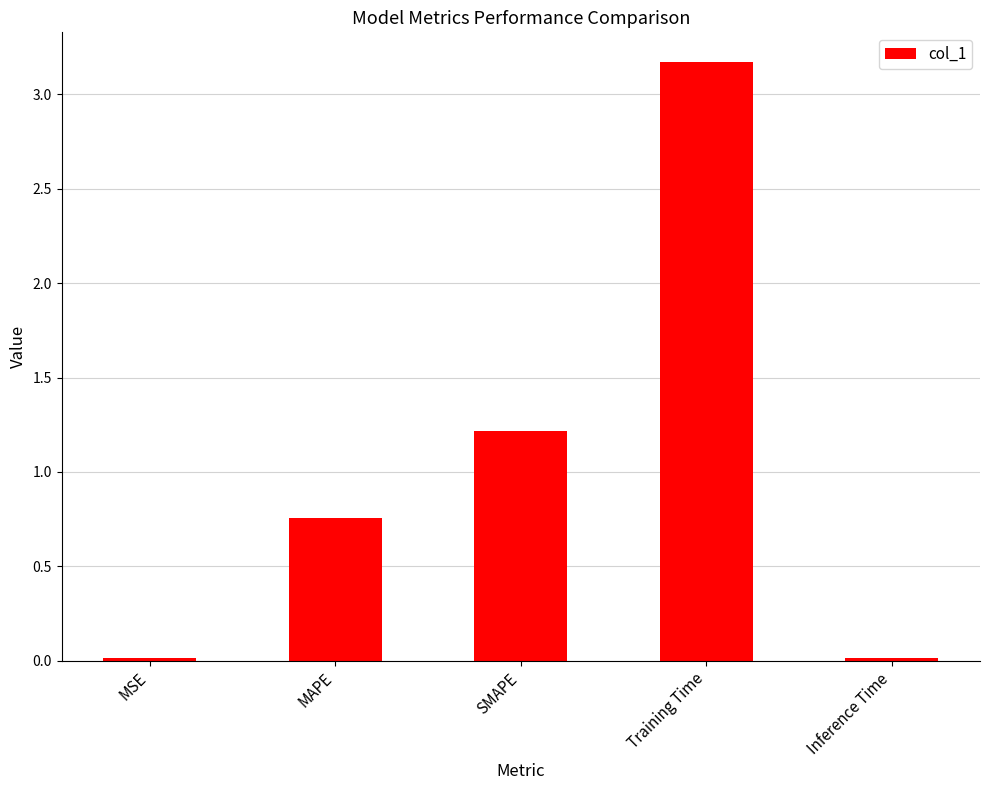

What position from the left is Training Time?

4